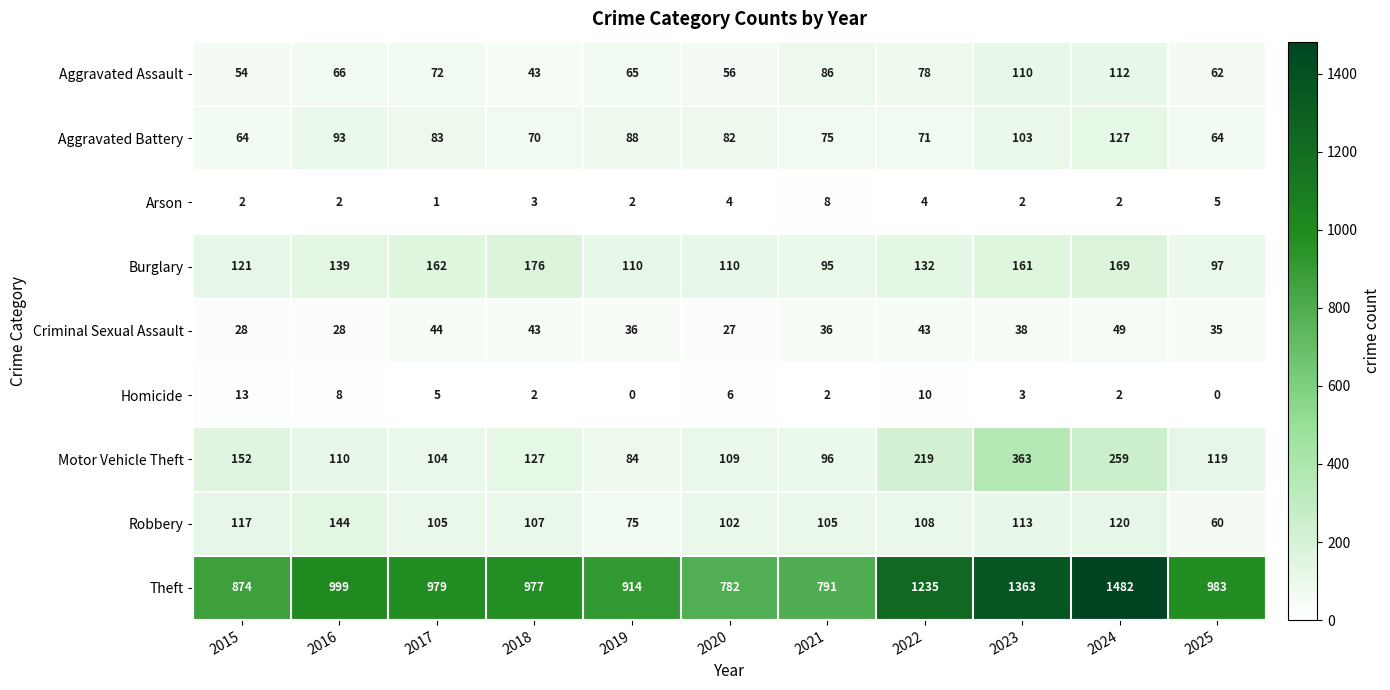

What is the sum of all Theft values?

11379